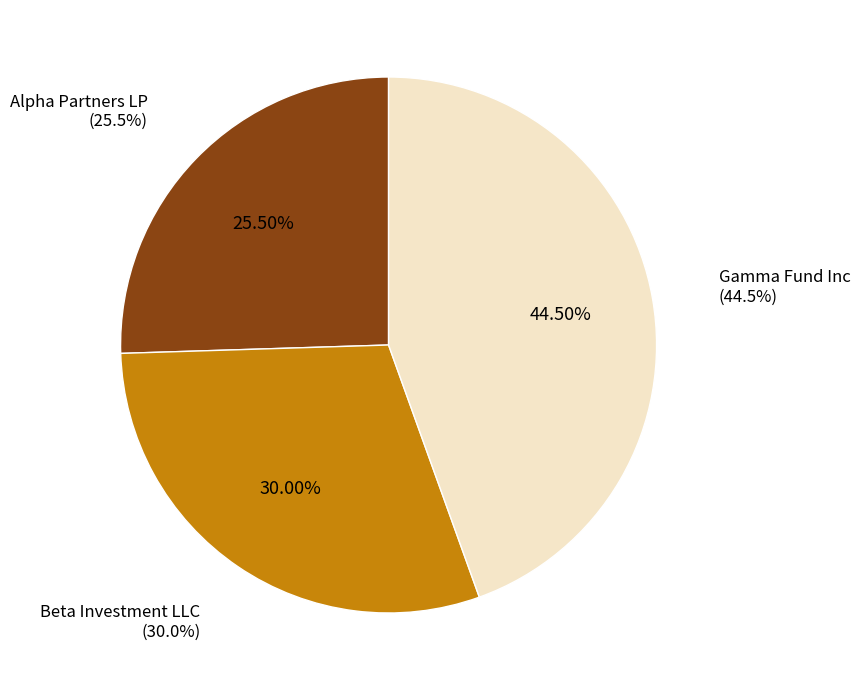

Is the sum of Gamma Fund Inc and Alpha Partners LP greater than half?

Yes